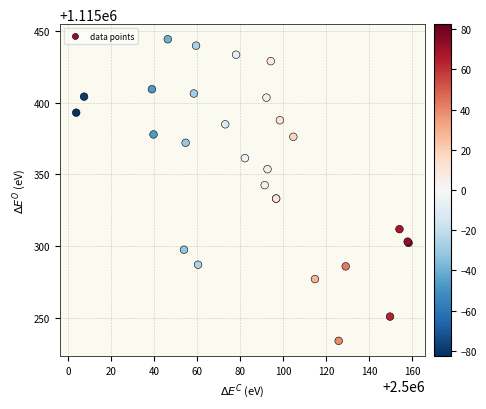

What Y value in the scatter plot is closest to 1115339?

1115342.5